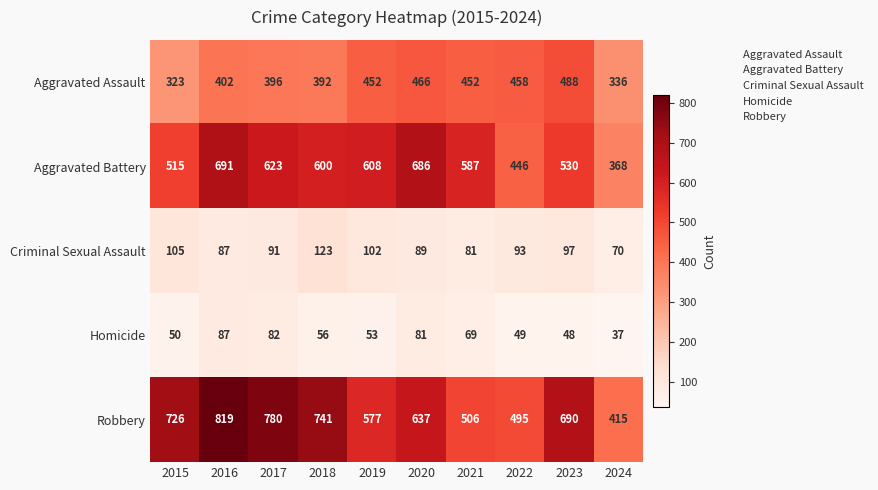

True or false: Criminal Sexual Assault has a value of 87 at 2016.

True